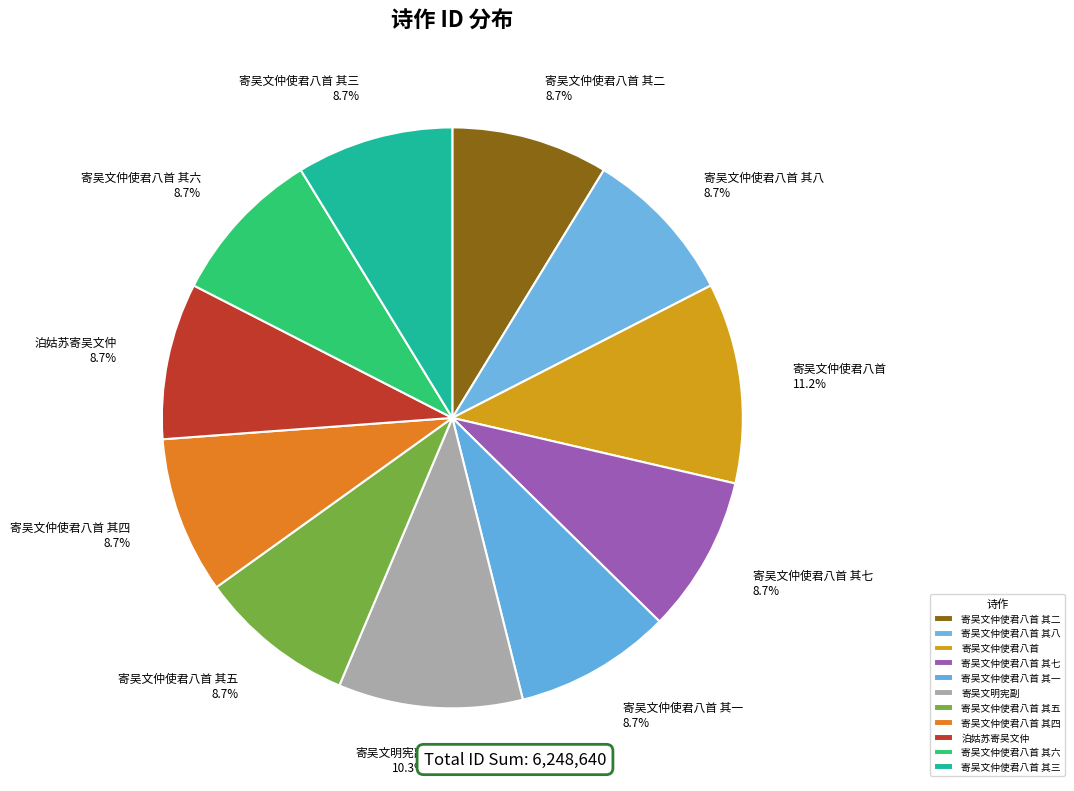

The 寄吴文仲使君八首 slice represents 23% of the pie. True or false?

False